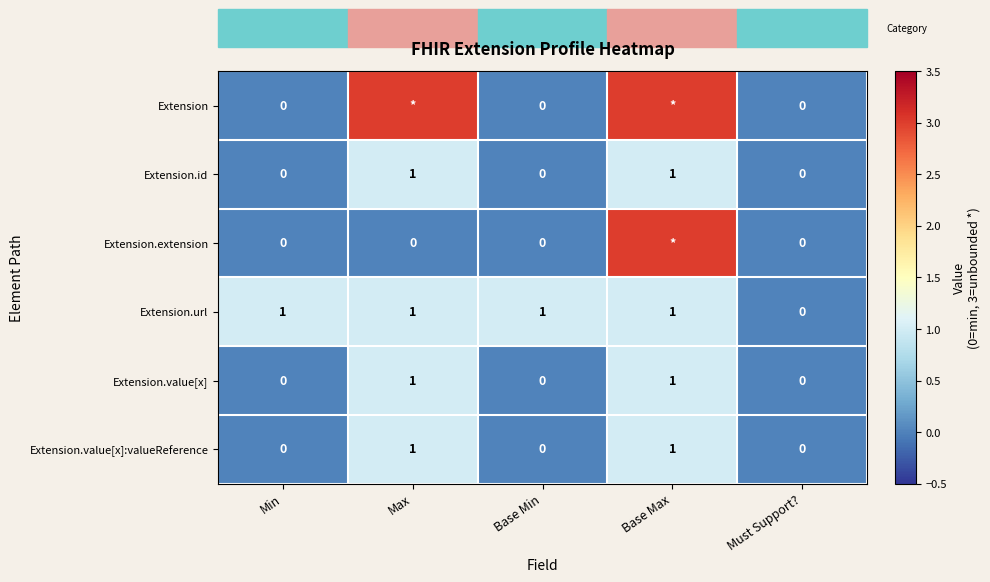

How many Extension.value[x]:valueReference values are between 0 and 1?

5